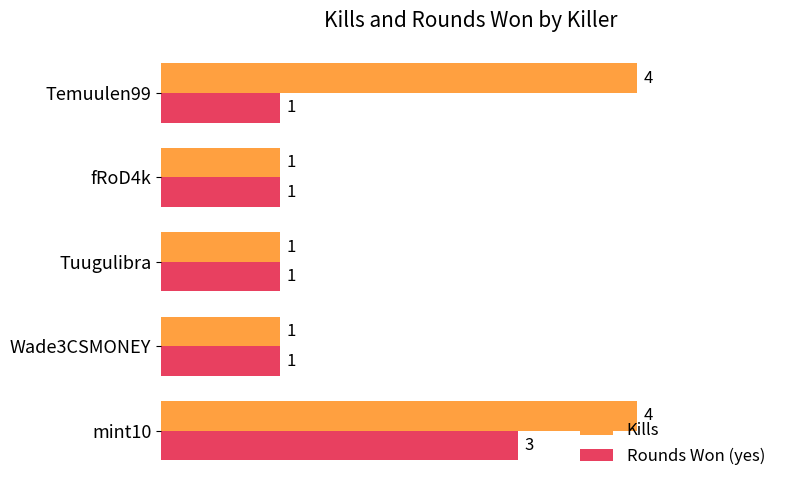

The value of Rounds Won (yes) at Tuugulibra is 1. True or false?

True